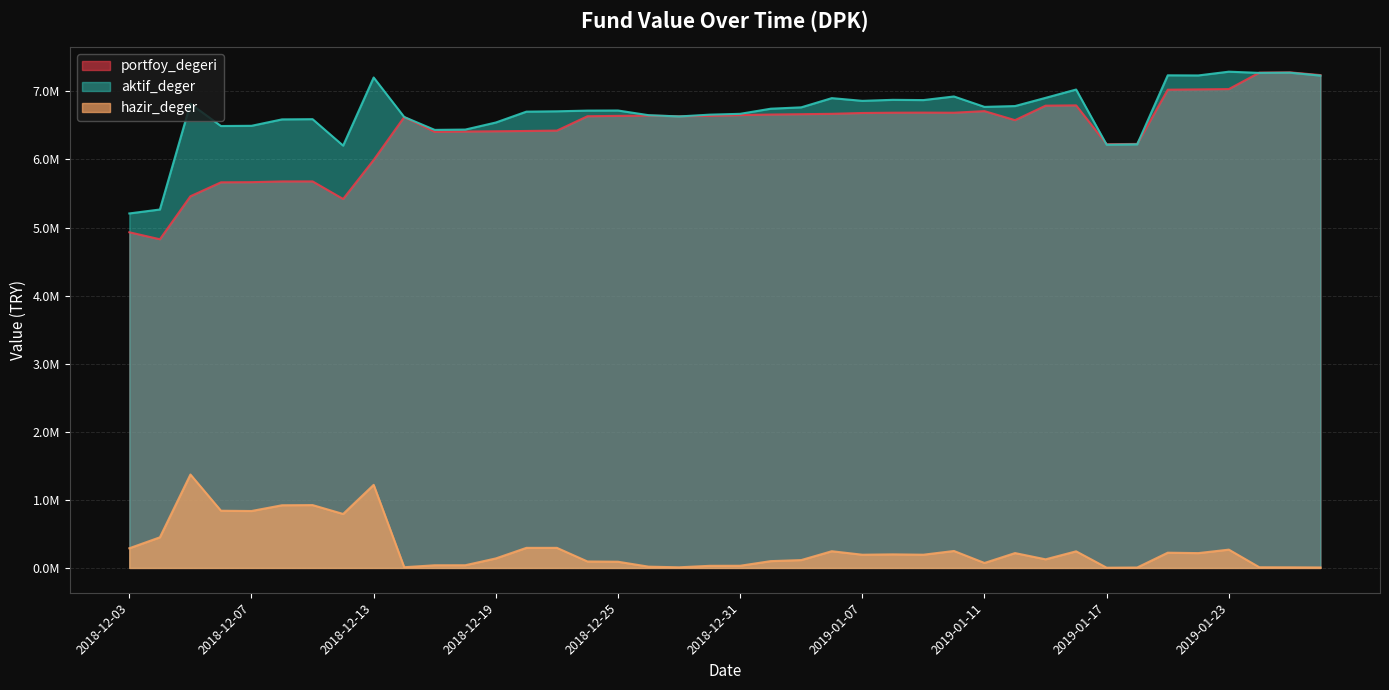

Where is portfoy_degeri nearest to the value 6053882?

2018-12-13